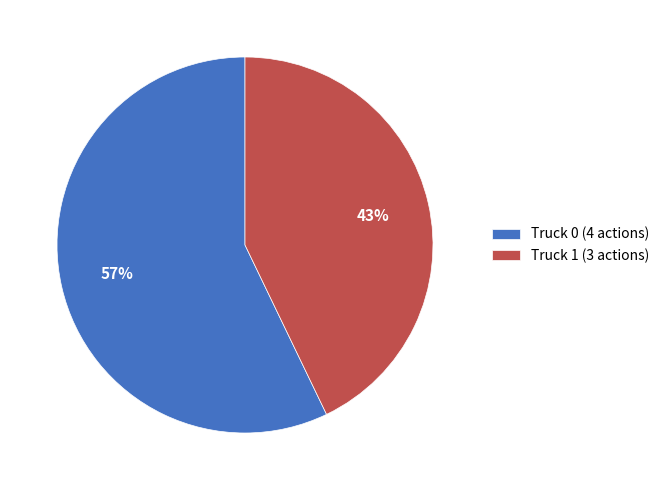

Rank the categories by value from highest to lowest.

Truck 0, Truck 1